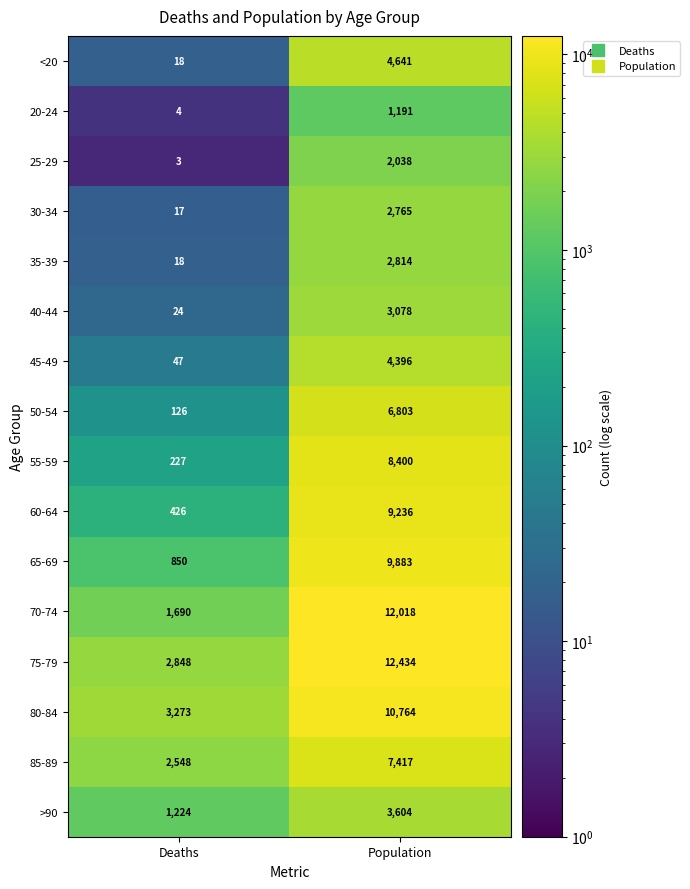

What is the total value across all series at Population?

101482